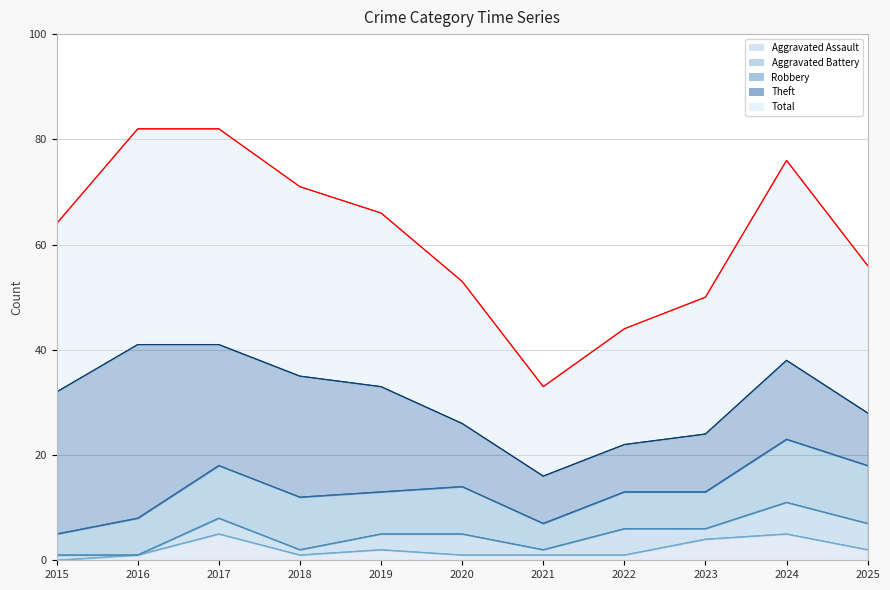

What is the value of the Robbery point at the 2nd from the left?

7